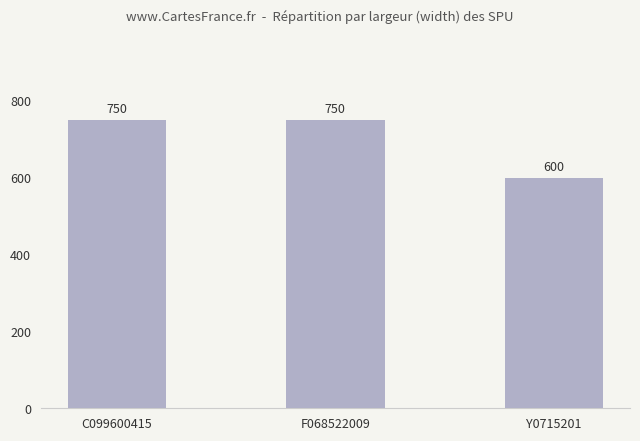

Reading right to left, transcribe all the data shown in this chart.

600	750	750